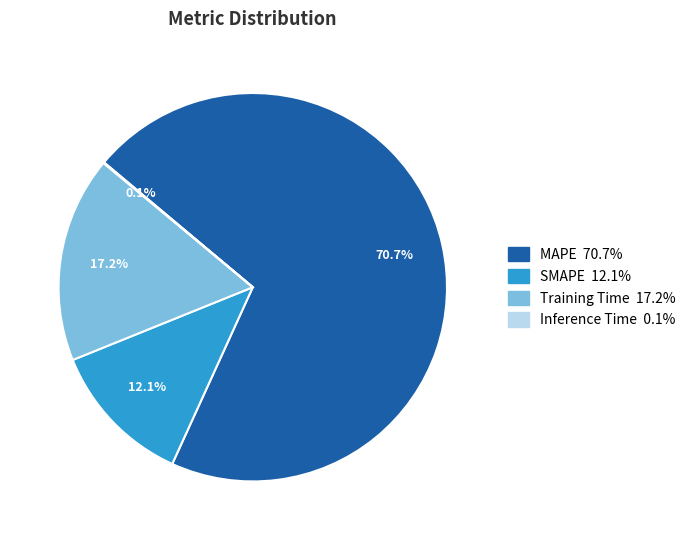

To the nearest percent, what portion does Training Time represent?

17%